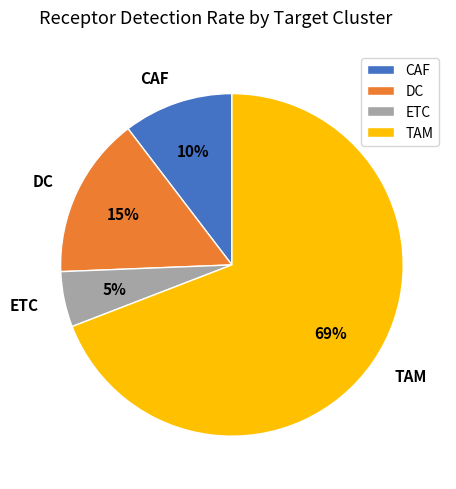

What percentage is the ETC slice, to the nearest percent?

5%